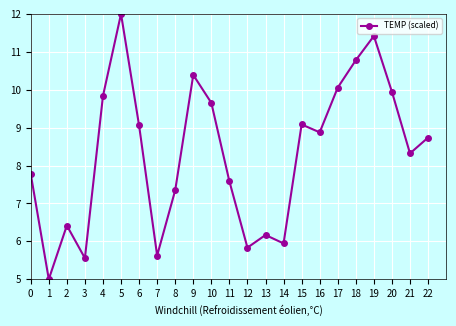

Which has a higher value, 12 or 6?

6